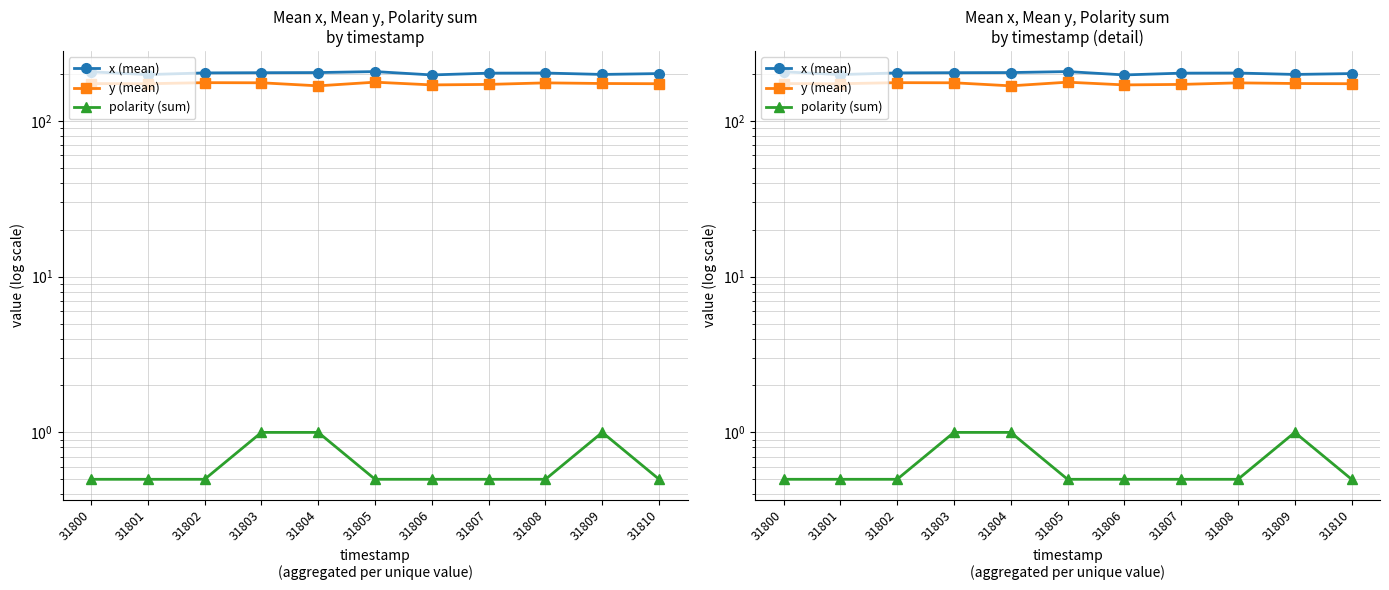

True or false: polarity (sum) and x (mean) intersect in this chart.

False